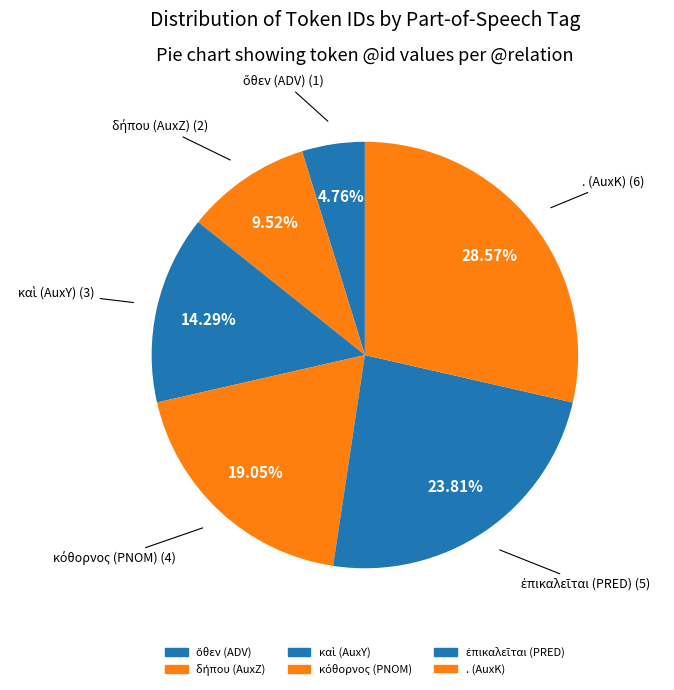

How many segments does this pie chart have?

6